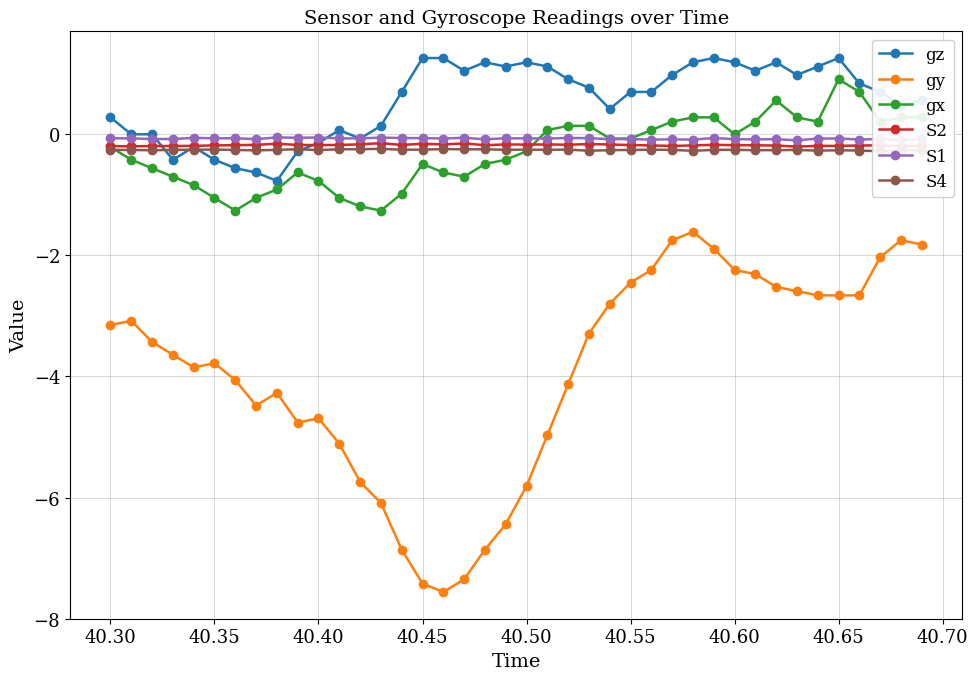

What is the maximum value for gz?

1.3